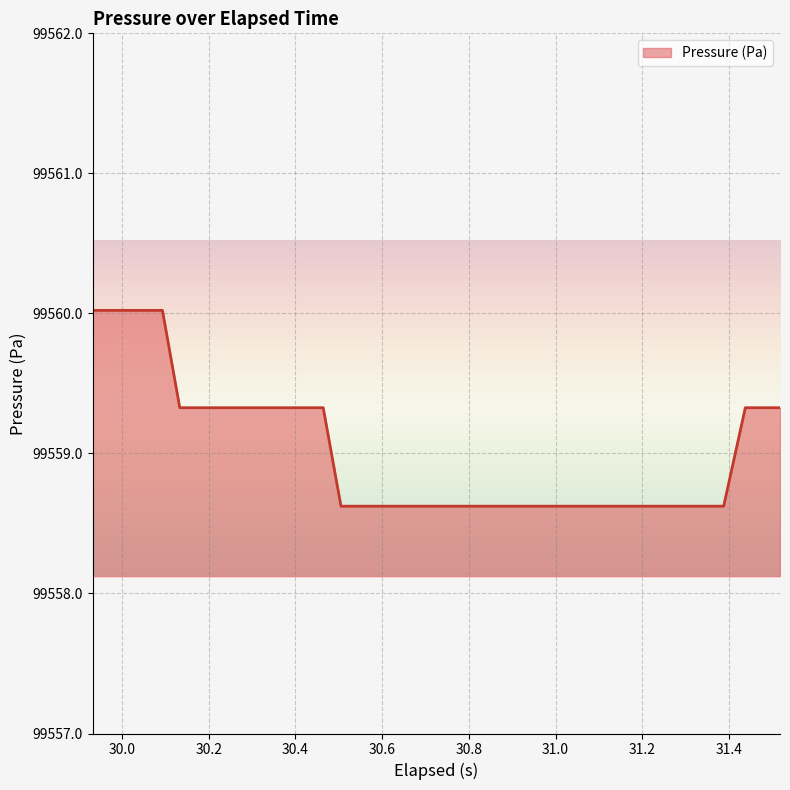

What is the difference between the second highest and second lowest values?

1.4